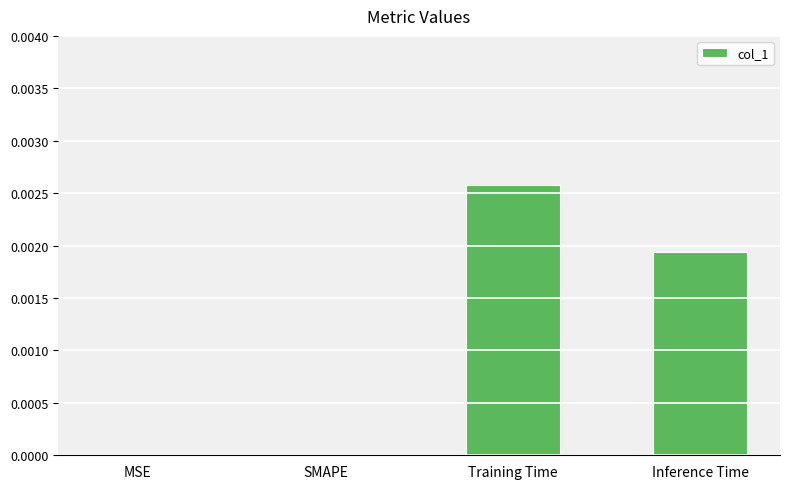

How many categories are shown in the chart?

4